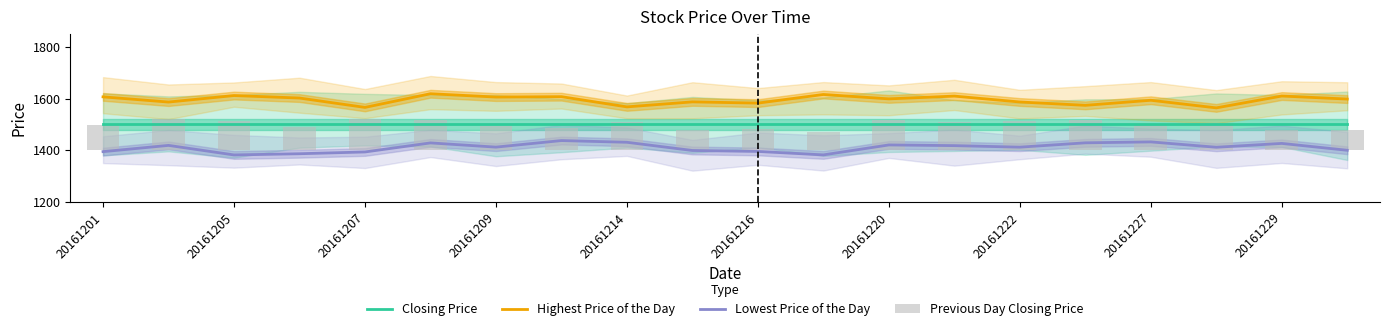

What is the minimum value for Lowest Price of the Day?

1381.8